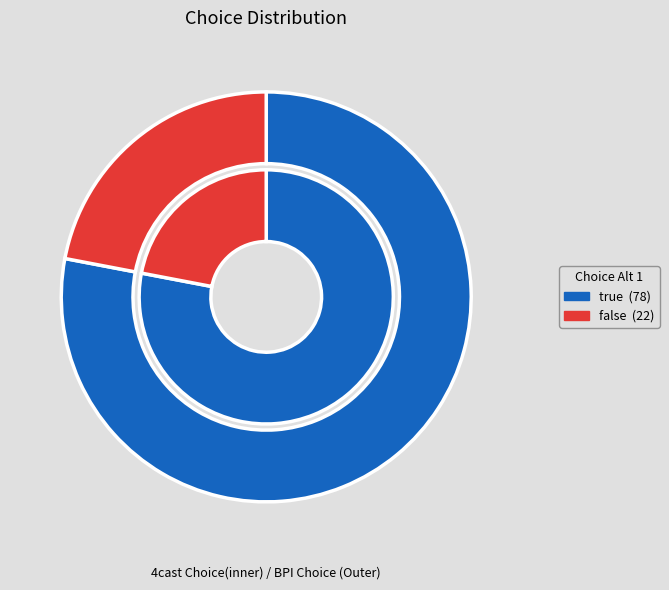

Approximately how many times larger is the value at true compared to false?

3.5